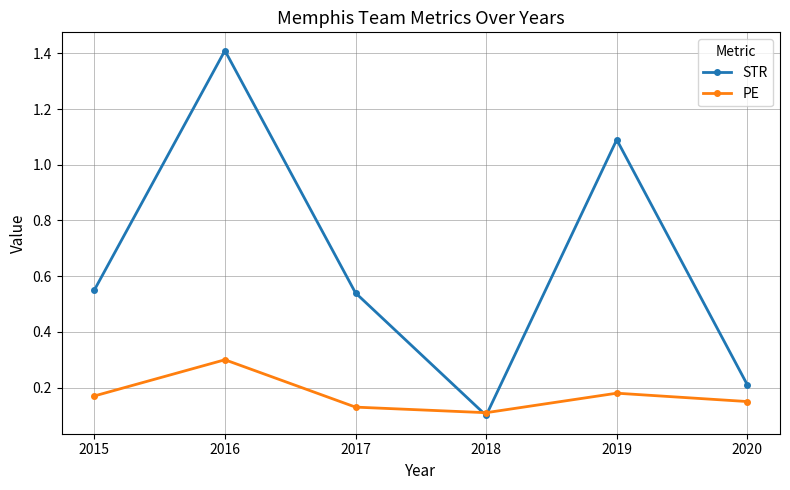

How many intersections are there between PE and STR?

2